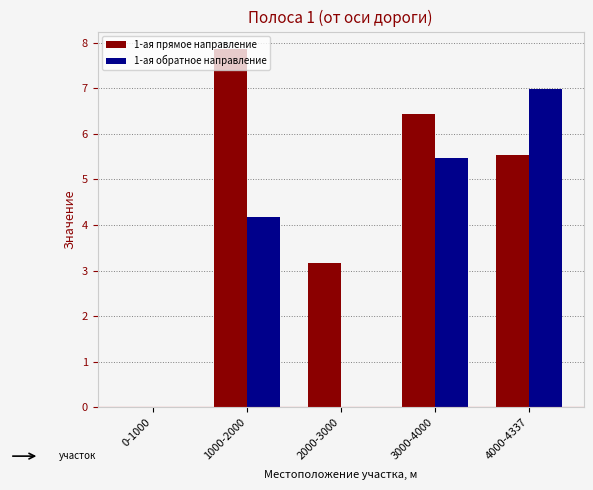

What is the sum of the 1-ая обратное направление values at 4000-4337 and 0-1000?

7.0